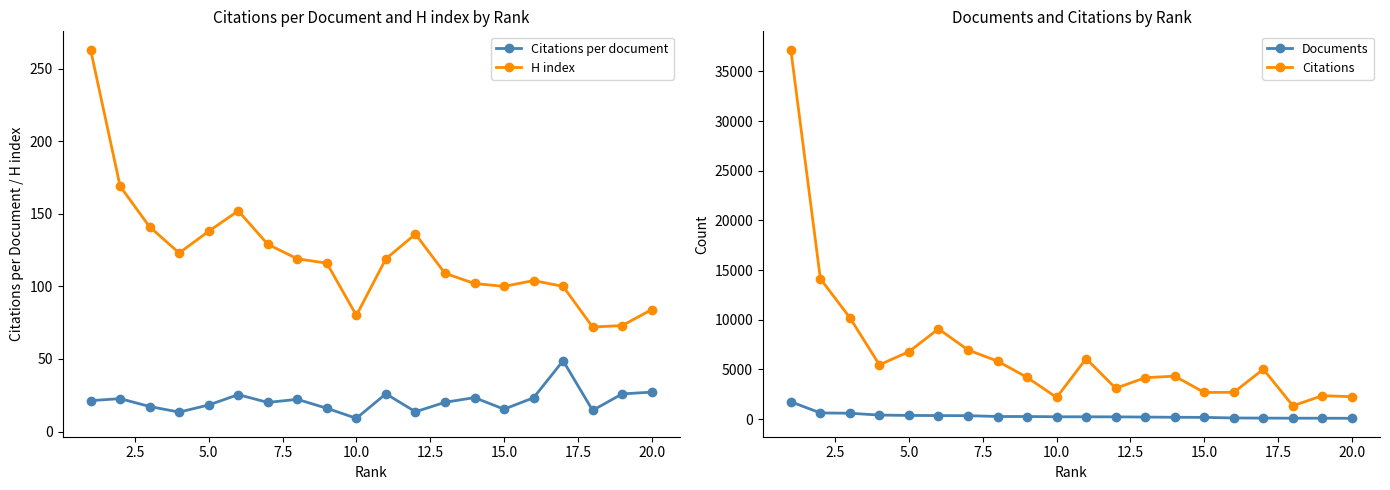

Reading right to left, what are all the values shown in this chart?

Citations per document: 27.2	25.9	14.6	48.8	23.3	15.4	23.4	20.1	13.6	26.0	9.1	16.0	22.2	20.1	25.4	18.3	13.4	17.2	22.7	21.3
H index: 84.0	73.0	72.0	100.0	104.0	100.0	102.0	109.0	136.0	119.0	80.0	116.0	119.0	129.0	152.0	138.0	123.0	141.0	169.0	263.0
Documents: 83.0	91.0	92.0	103.0	116.0	174.0	185.0	207.0	228.0	234.0	239.0	262.0	263.0	347.0	357.0	371.0	408.0	592.0	623.0	1745.0
Citations: 2254.0	2360.0	1341.0	5023.0	2699.0	2682.0	4325.0	4169.0	3106.0	6086.0	2183.0	4202.0	5837.0	6960.0	9080.0	6792.0	5462.0	10205.0	14131.0	37176.0